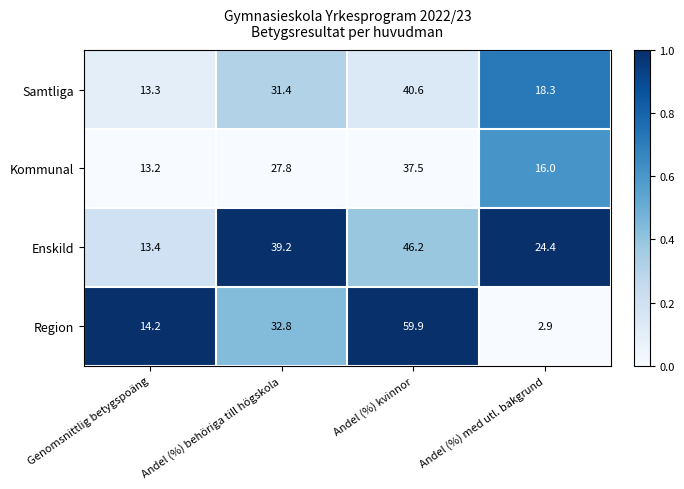

At which label is Samtliga closest to 26?

Andel (%) behöriga till högskola